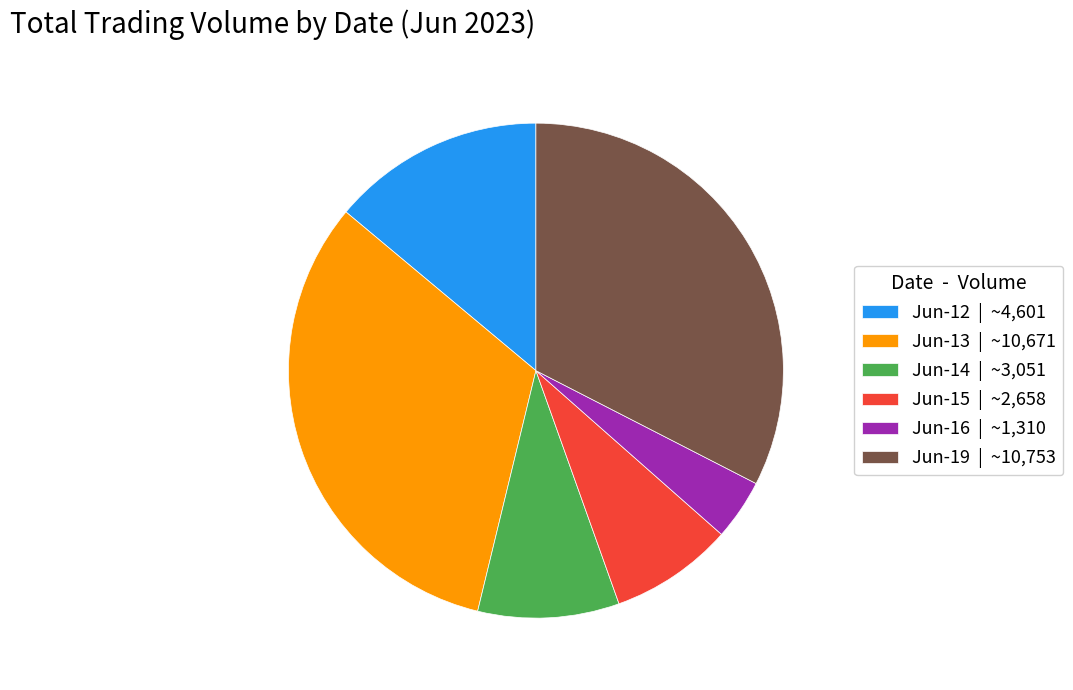

What is the smallest slice in the pie chart?

Jun-16 | ~1,310